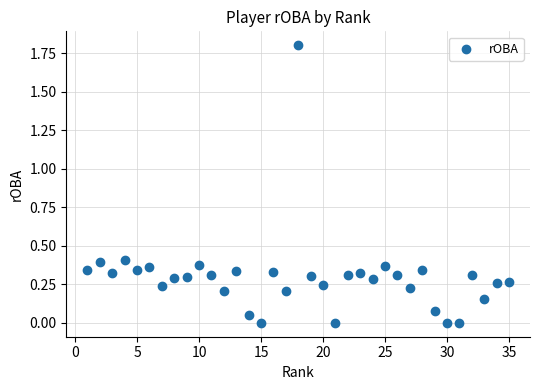

What is the range of Y values (max minus min)?

1.8